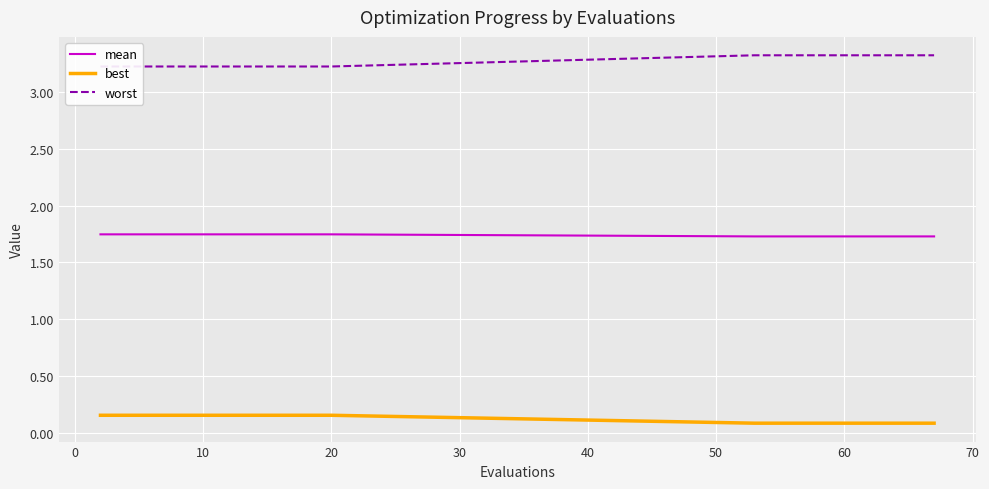

True or false: mean and best cross at least once.

False